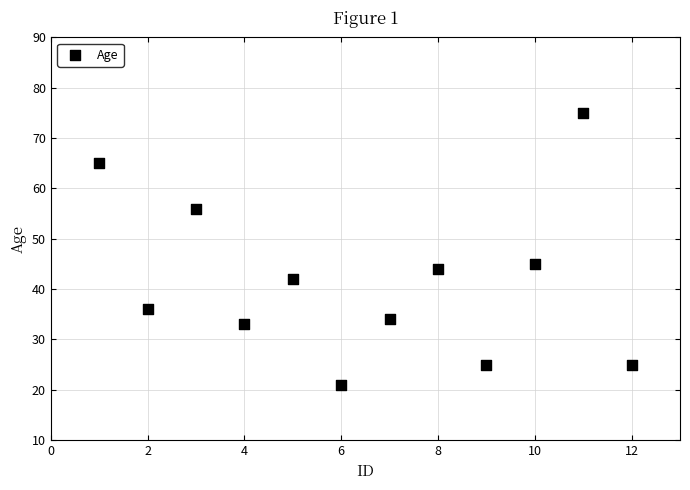

What is the range of X values (max minus min)?

11